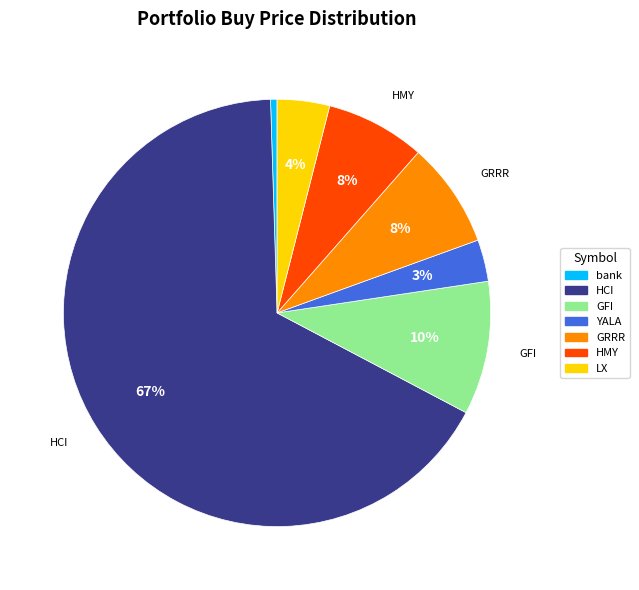

Which has a higher value, bank or YALA?

YALA